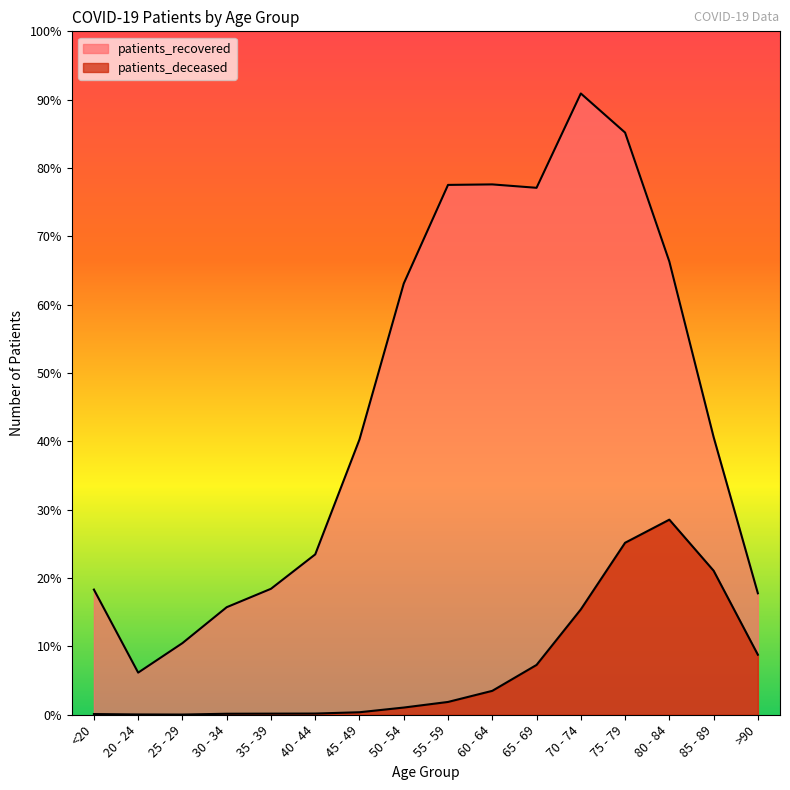

True or false: patients_deceased and patients_recovered cross at least once.

False